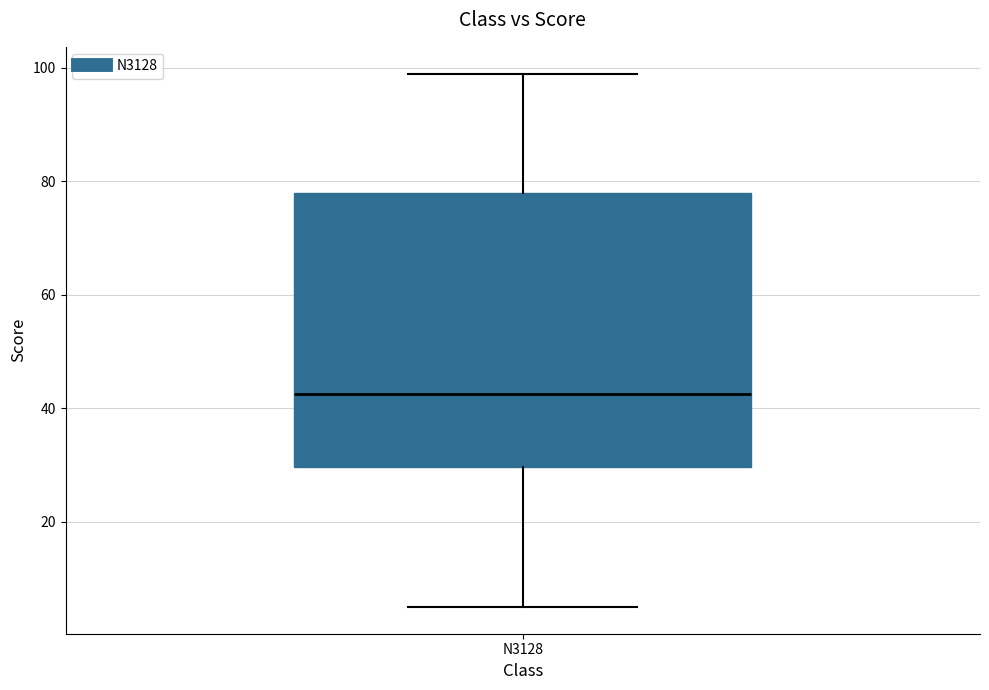

Transcribe this box plot: give where the median line is, the range the box spans, and where the two whiskers end, as read against the y-axis. The values are not printed on the chart, so give them approximately, as read against the axis.

median 42, box 30 to 78, whiskers 6 to 100